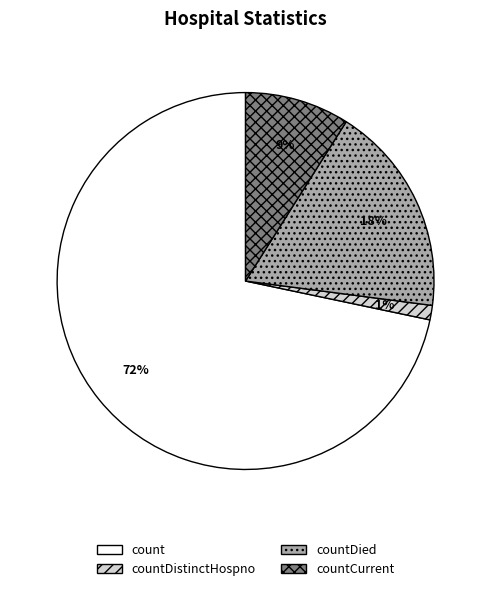

What is the largest slice in the pie chart?

count